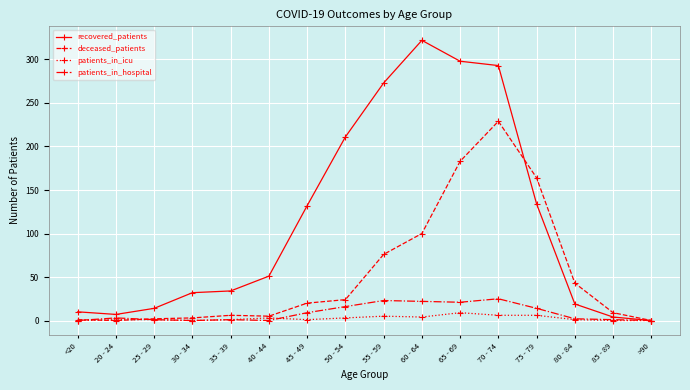

What is the average value of the patients_in_icu series?

3